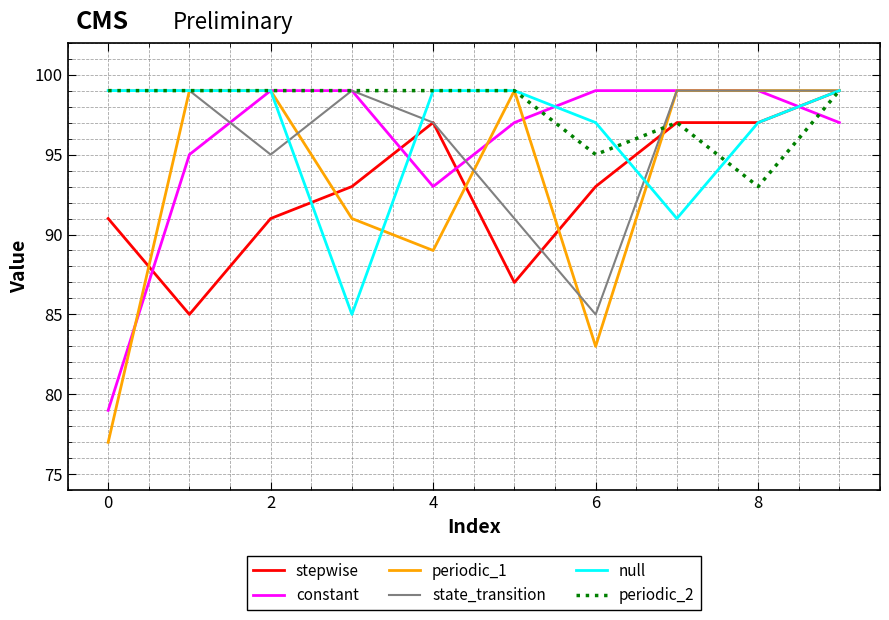

Does the chart have visible grid lines?

Yes